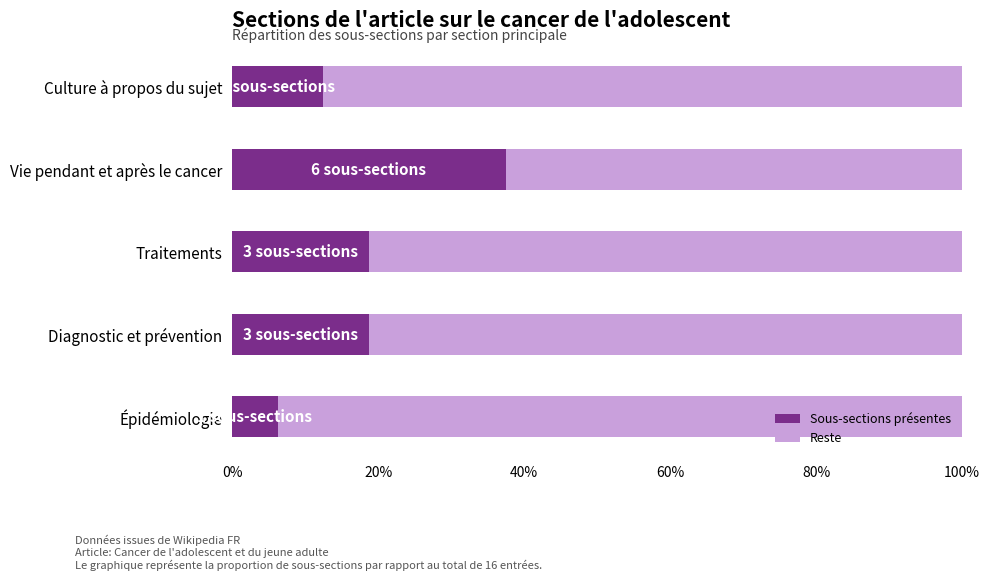

What are all the series names shown in the legend?

Sous-sections présentes, Reste